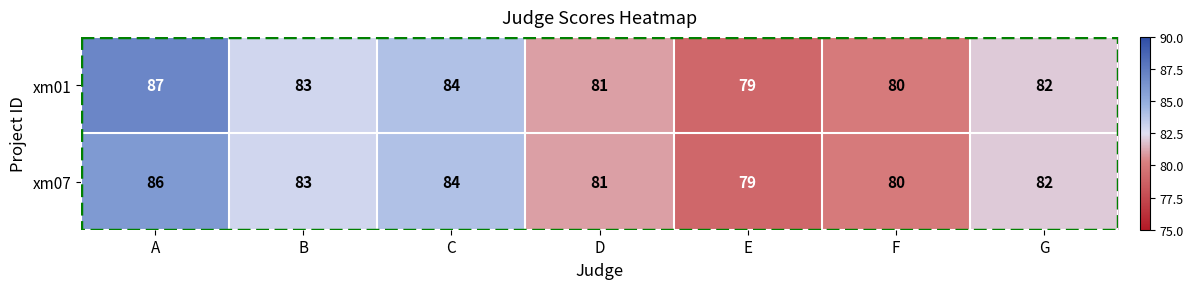

Count the number of data series in this chart.

2